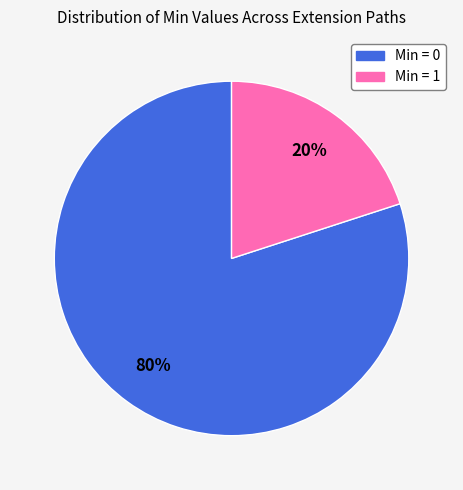

Is there any slice that represents more than half of the pie?

Yes